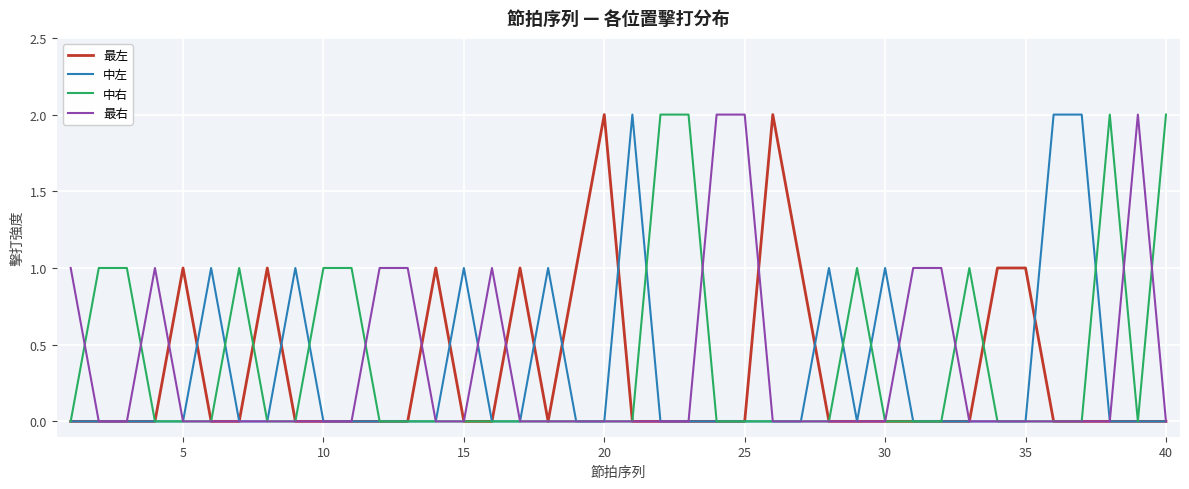

True or false: 最右 has more than 0 interior local peaks.

True